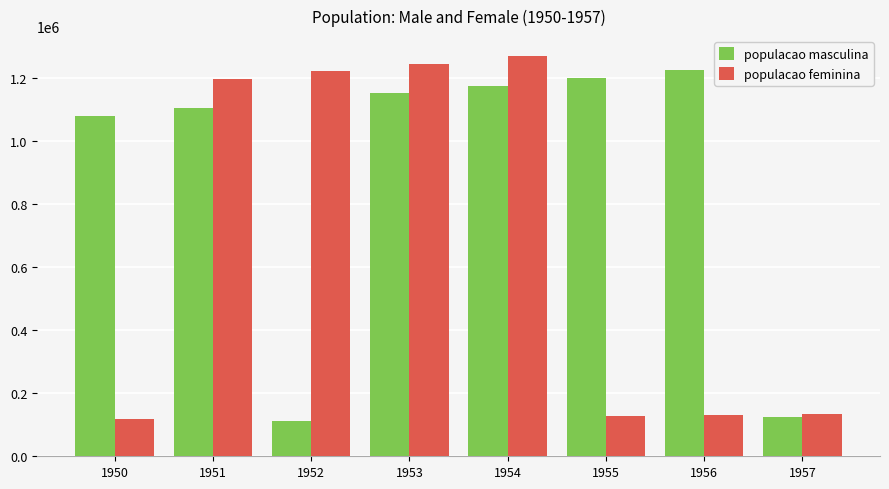

How many series are shown in this chart?

2